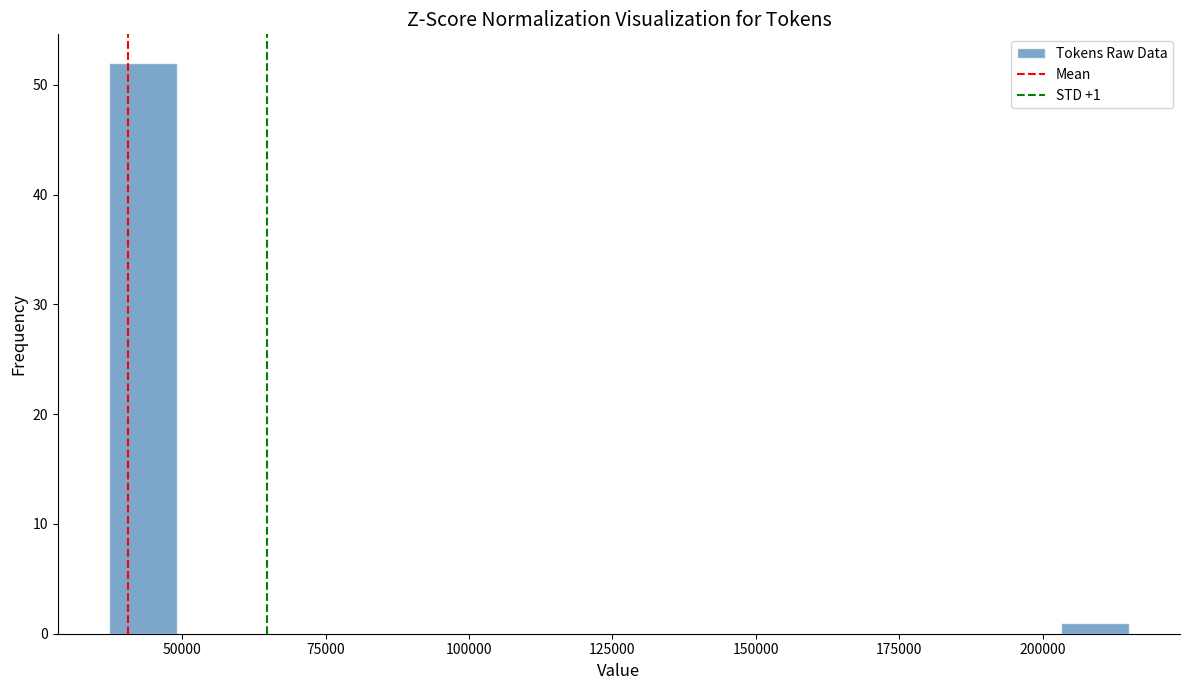

Read against the x-axis, roughly where is the centre of the tallest bar?

45000